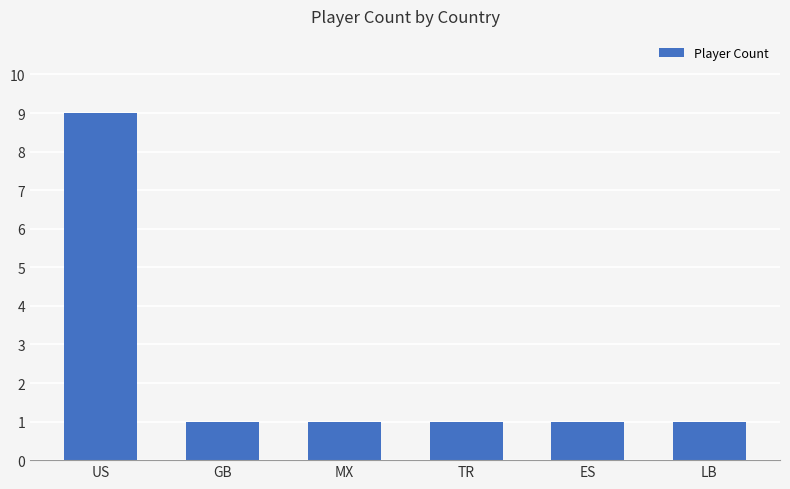

Read the value at US.

9